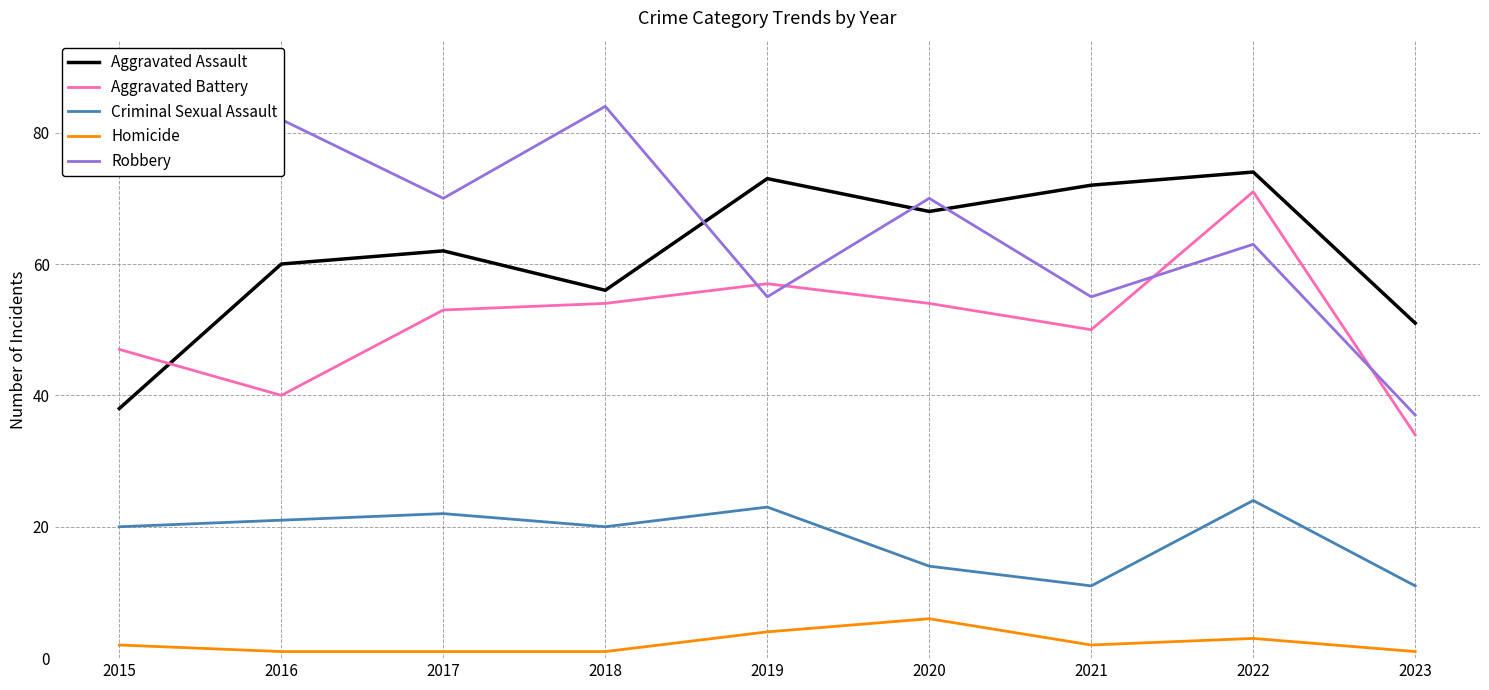

How many categories are shown in the chart?

9